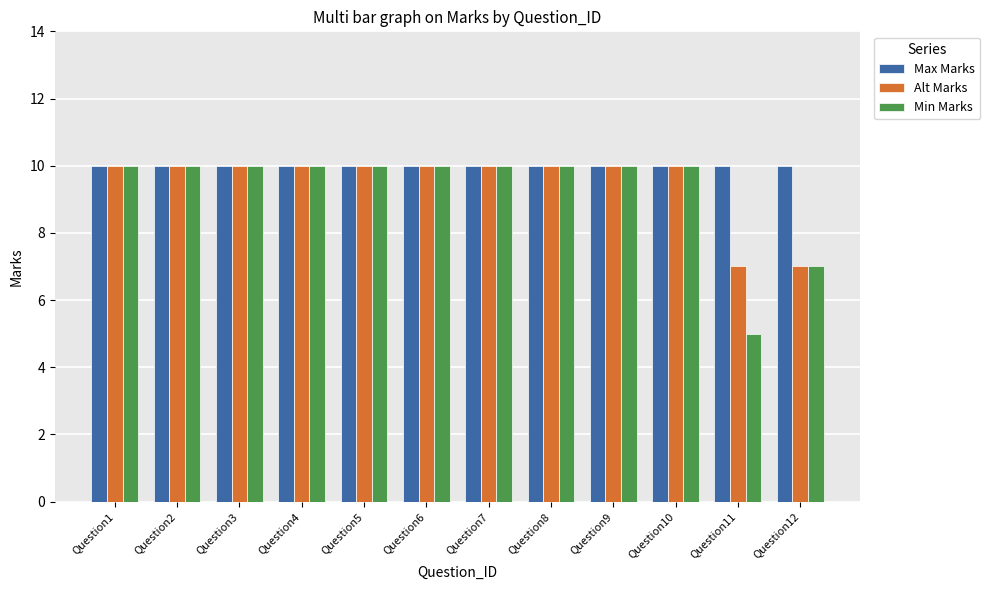

Which series has the widest spread of values?

Min Marks